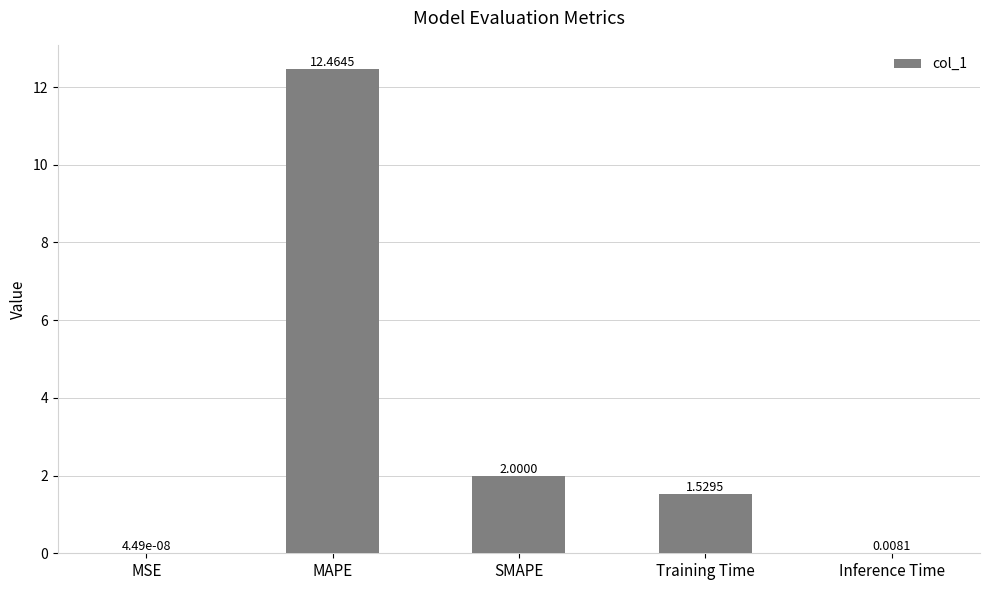

Count the number of data series in this chart.

1